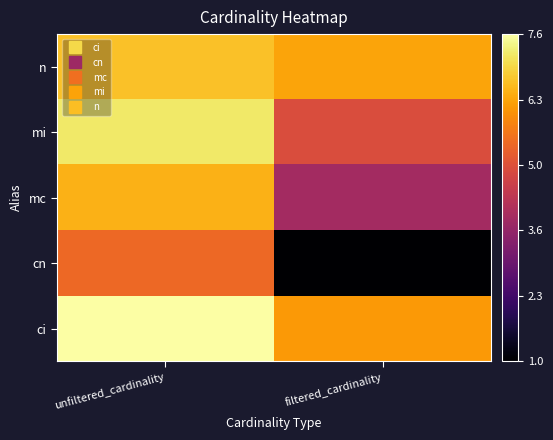

Reading left to right, extract all data points from this chart.

ci: unfiltered_cardinality=7.6	filtered_cardinality=6.1
cn: unfiltered_cardinality=5.4	filtered_cardinality=1.0
mc: unfiltered_cardinality=6.4	filtered_cardinality=3.9
mi: unfiltered_cardinality=7.2	filtered_cardinality=4.9
n: unfiltered_cardinality=6.6	filtered_cardinality=6.2